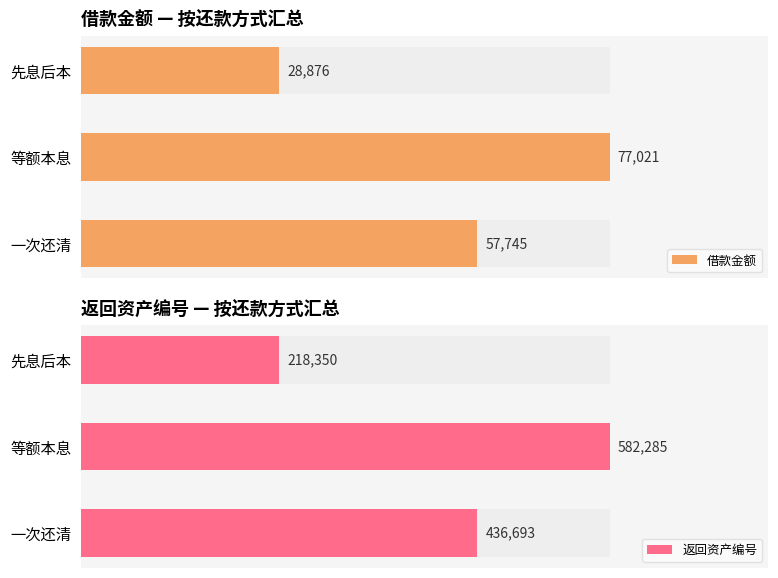

How many groups of bars are there?

3